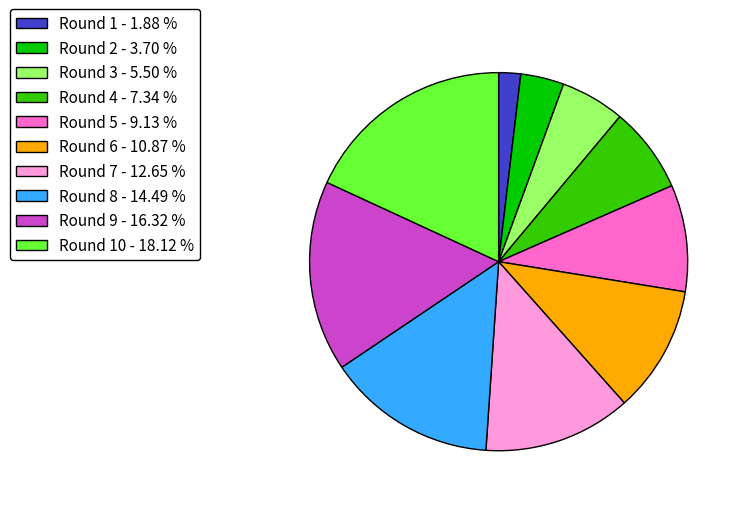

Does Round 3 - 5.50 % represent more than half of the total?

No